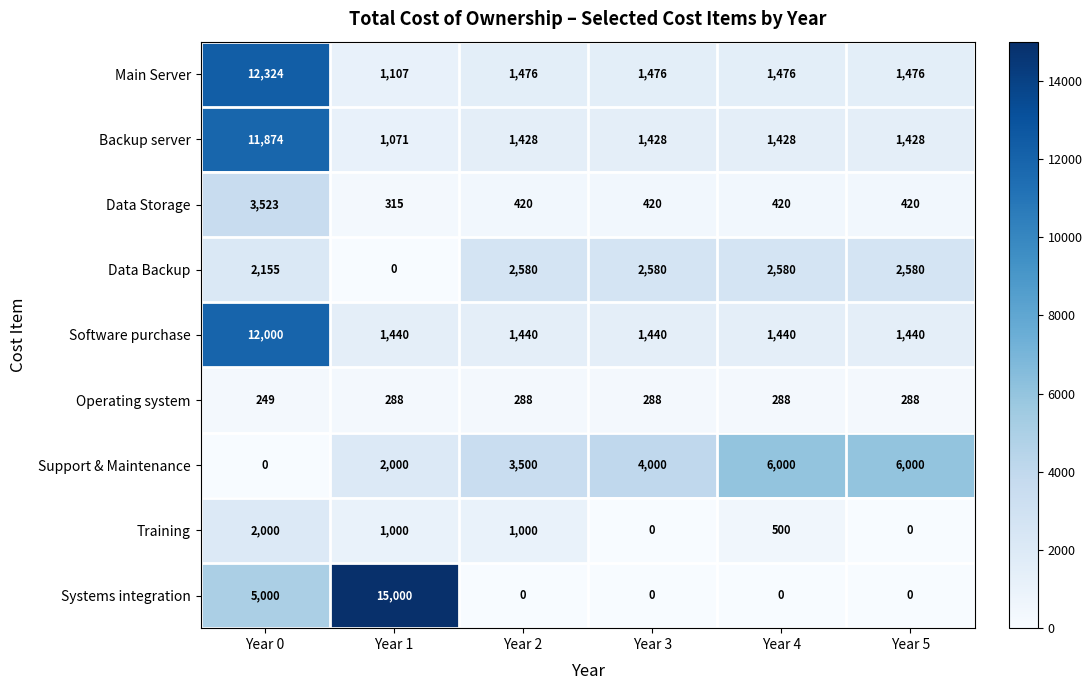

Is the value of Operating system at Year 4 greater than the value of Backup server at Year 3?

No